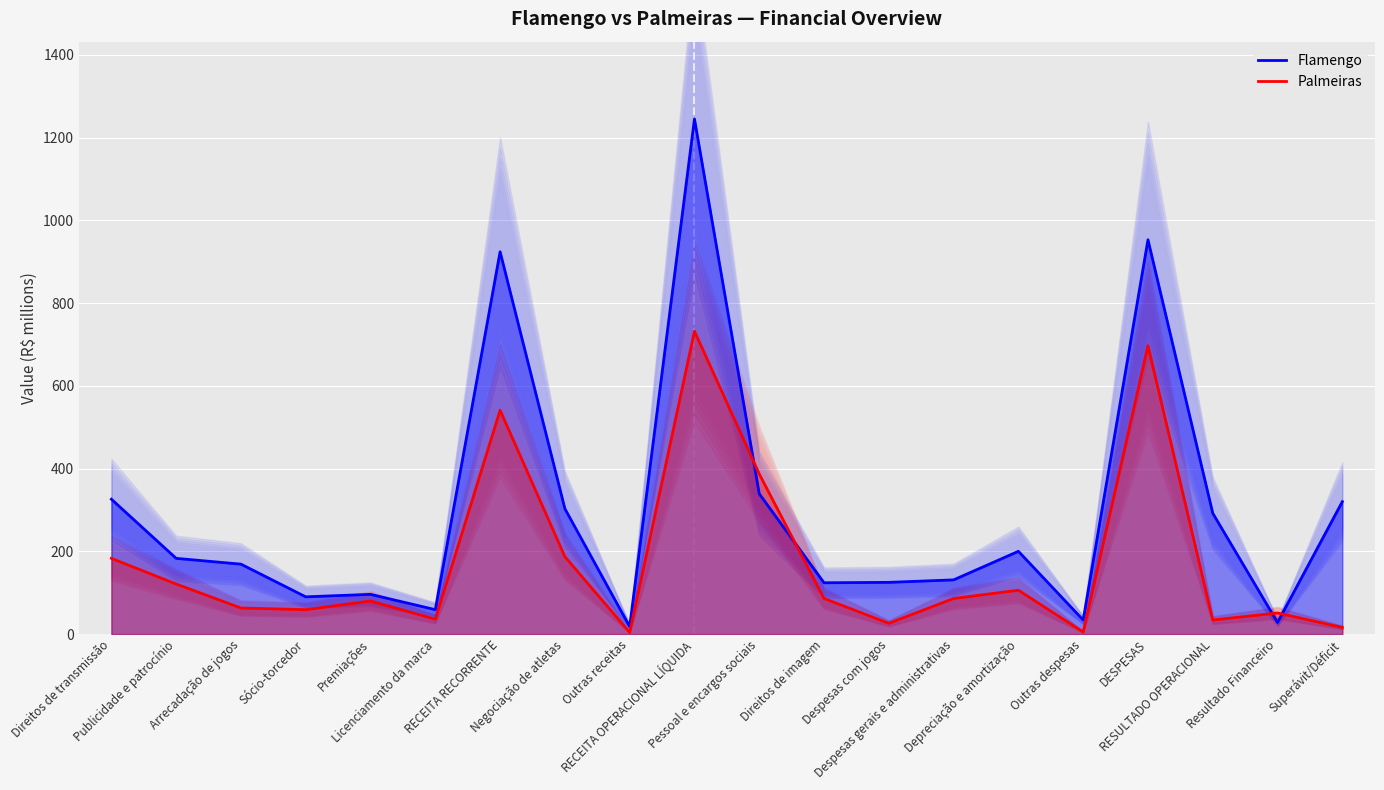

Between Despesas com jogos and RESULTADO OPERACIONAL, which series saw the biggest shift?

Flamengo